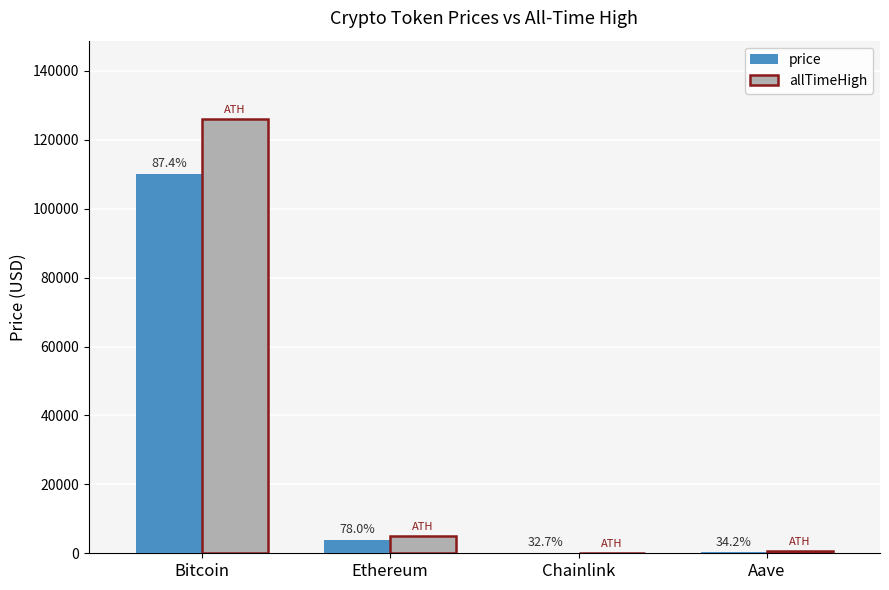

Reading right to left, transcribe all the data shown in this chart.

price: 226.2	17.2	3855.8	110166.0
allTimeHigh: 661.7	52.7	4946.1	126080.0